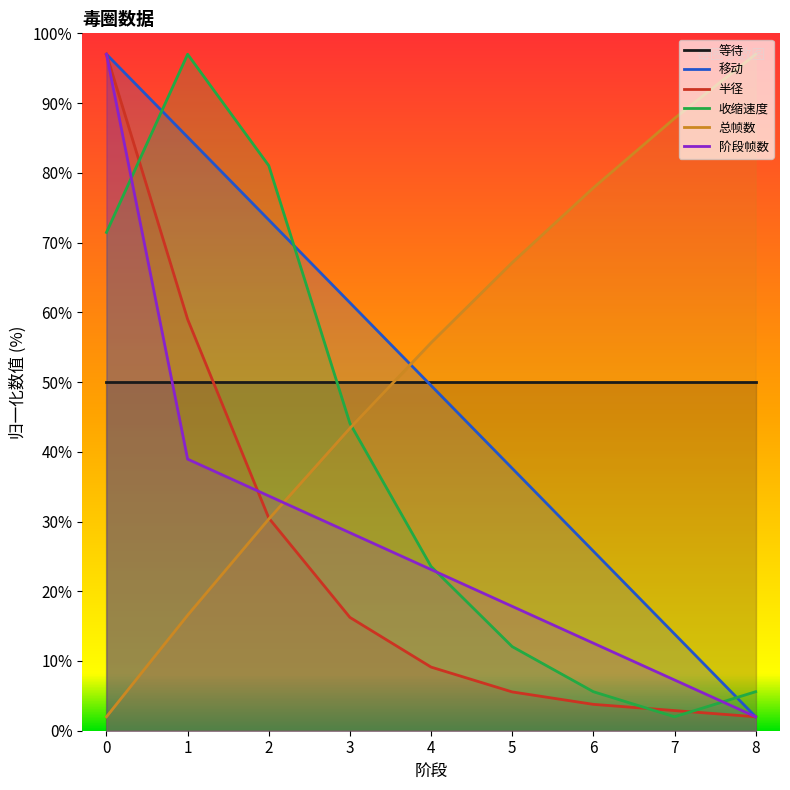

What is the value of the 总帧数 point at the 5th from the left?

55.6